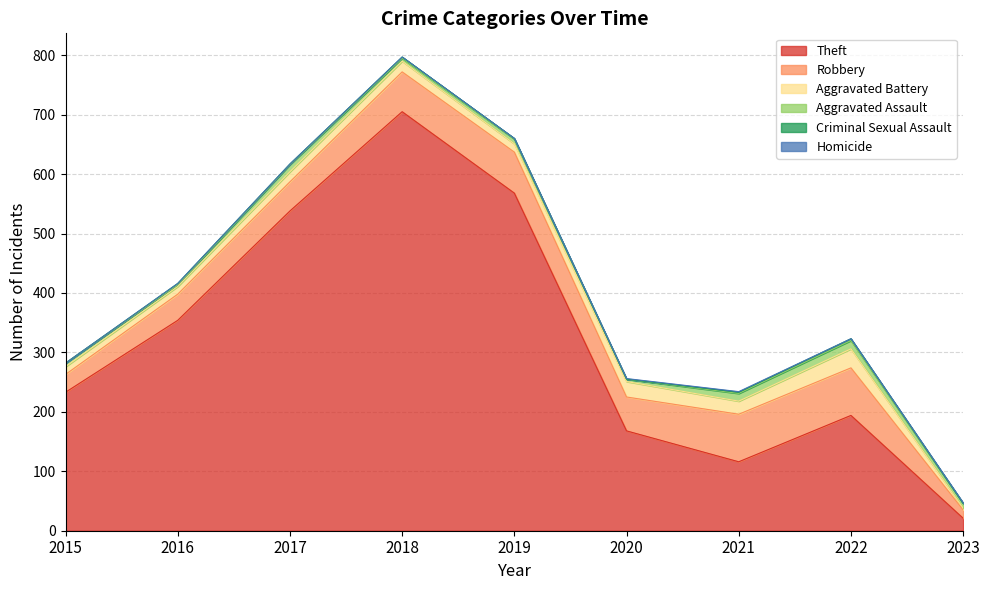

How many series are shown in this chart?

6